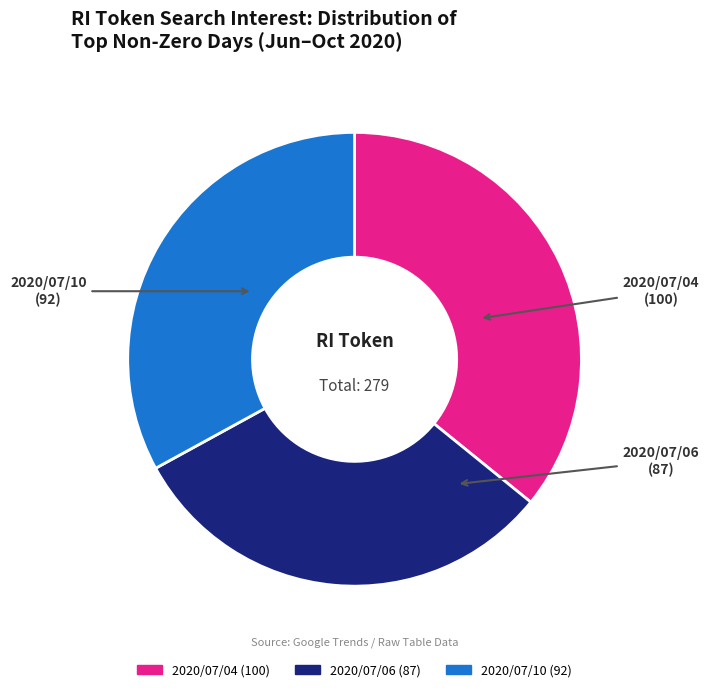

Rank the categories by value from highest to lowest.

2020/07/04, 2020/07/10, 2020/07/06